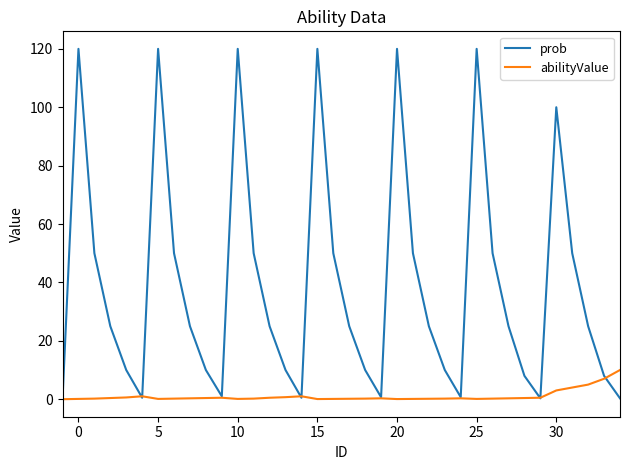

List the series in order of their overall mean, highest first.

prob, abilityValue